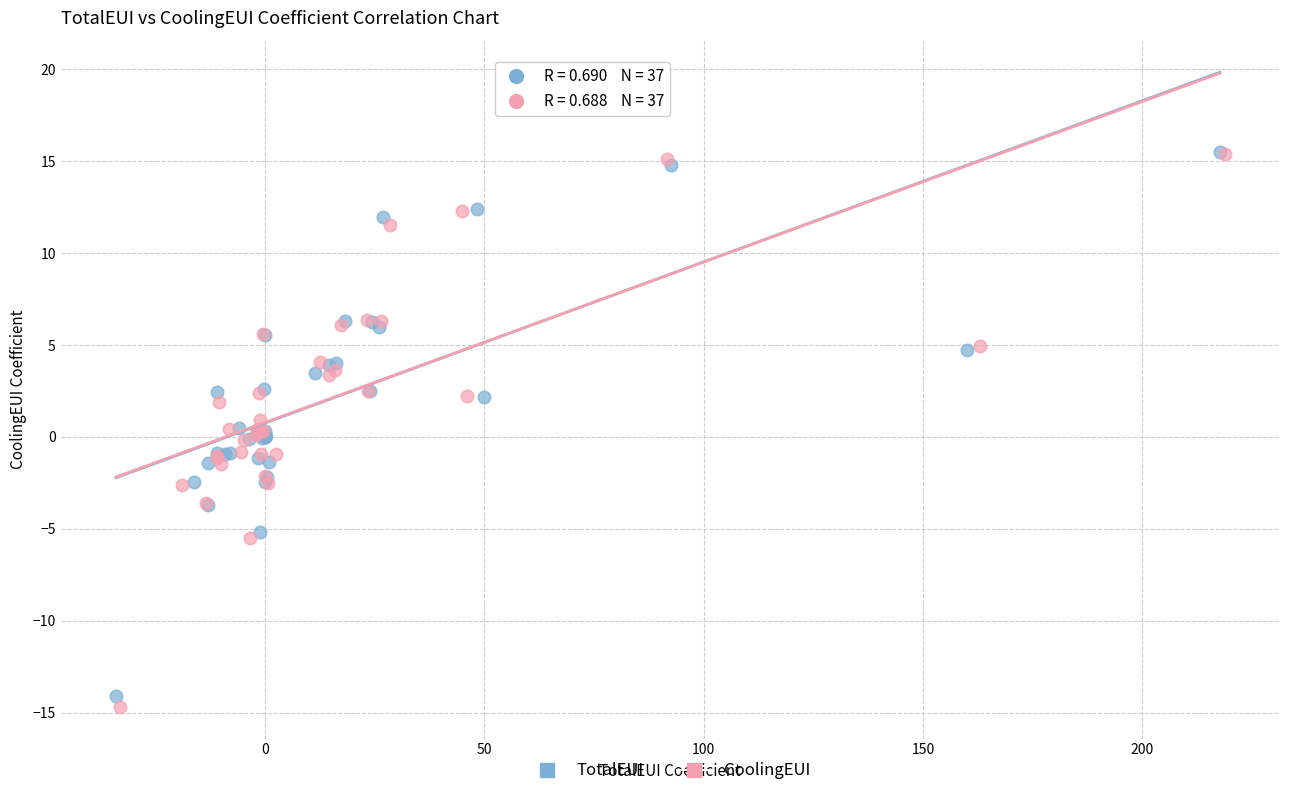

Which series has the largest Y range (max minus min)?

CoolingEUI